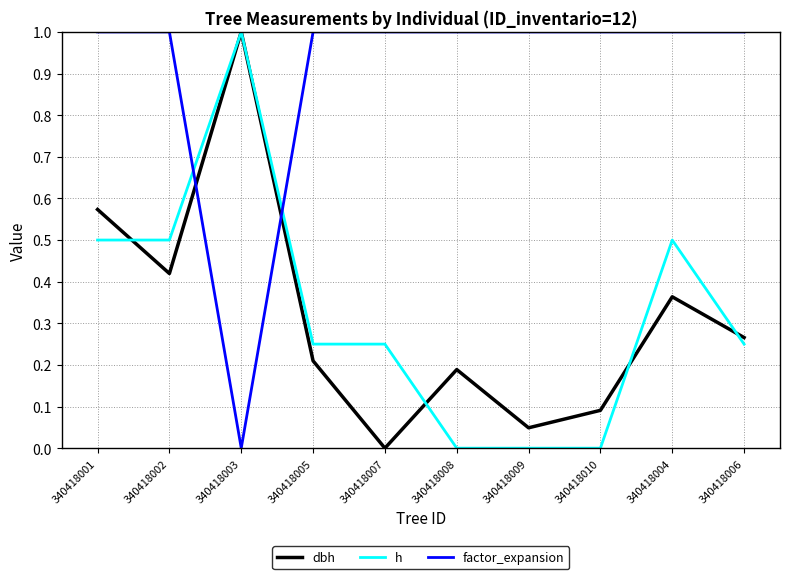

Which series changed the most between 340418010 and 340418006?

h